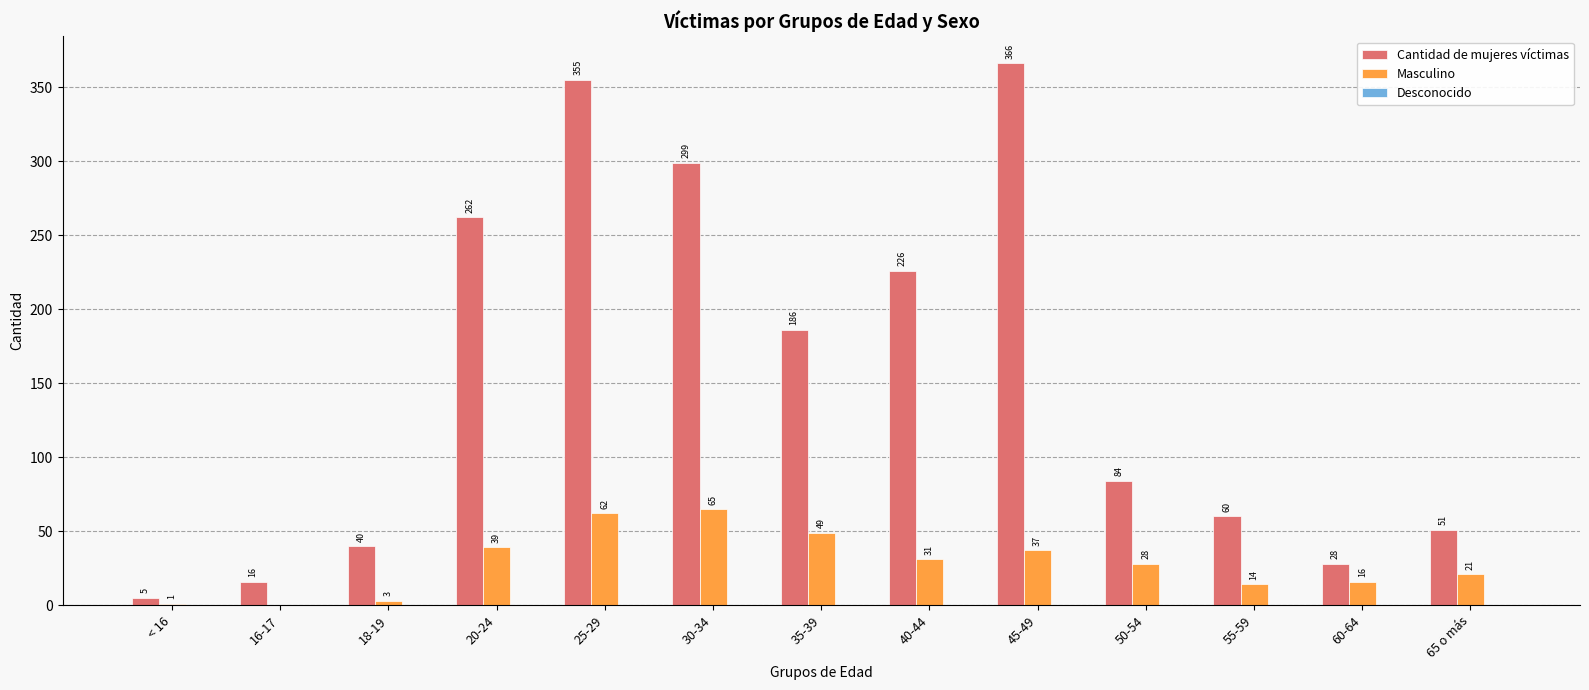

Is it true that Masculino equals 4 at 60-64?

False